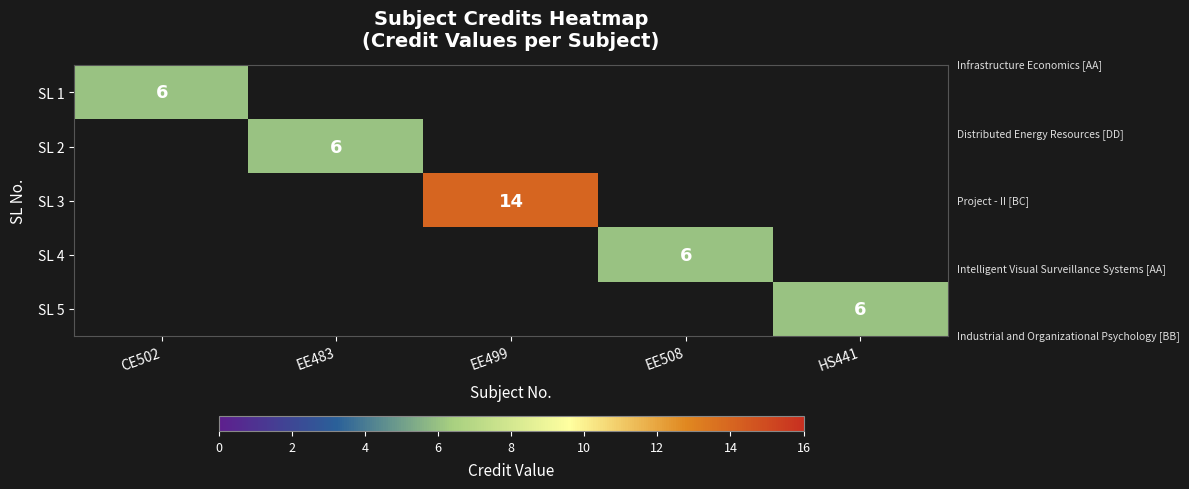

The SL 2 series shows 1 at EE483. True or false?

False